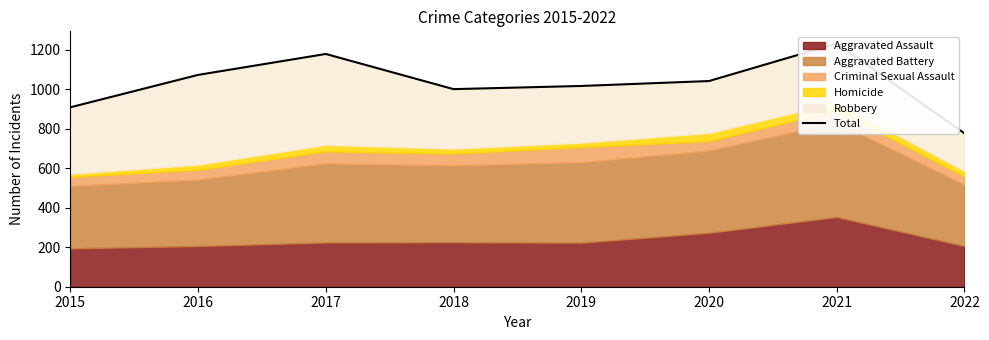

True or false: there are more than 2 points higher than both neighbors.

False